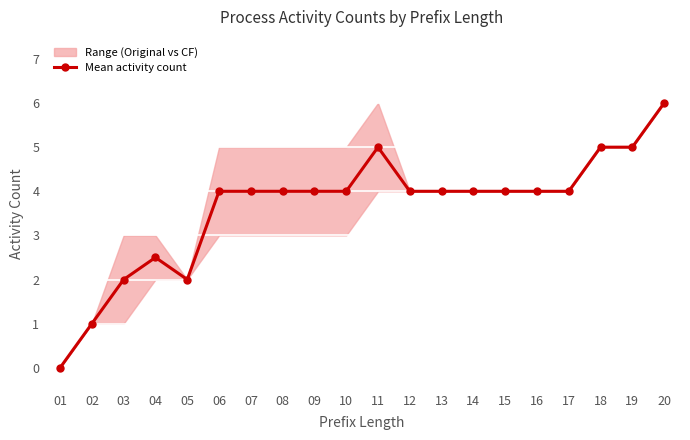

Reading right to left, list all the values displayed in this chart.

6.0	5.0	5.0	4.0	4.0	4.0	4.0	4.0	4.0	5.0	4.0	4.0	4.0	4.0	4.0	2.0	2.5	2.0	1.0	0.0